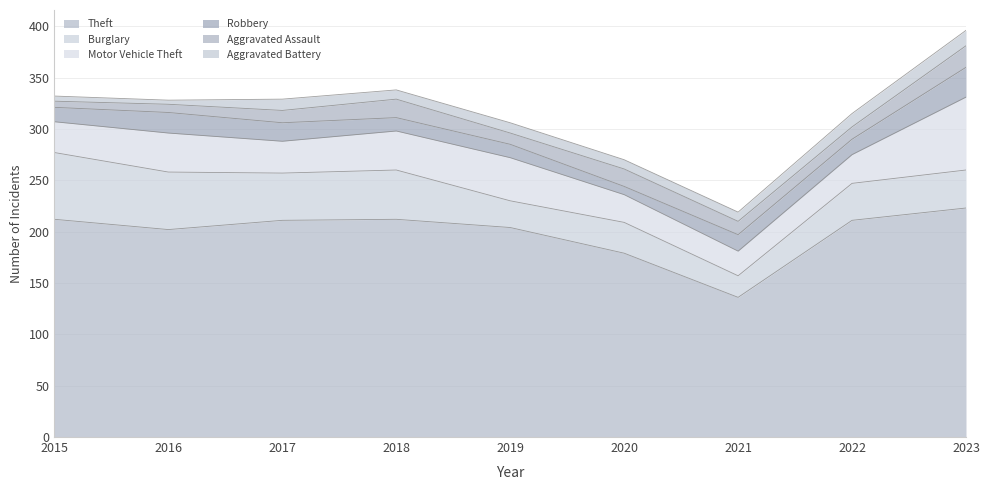

What is the difference between the highest and lowest values at 2020?

171